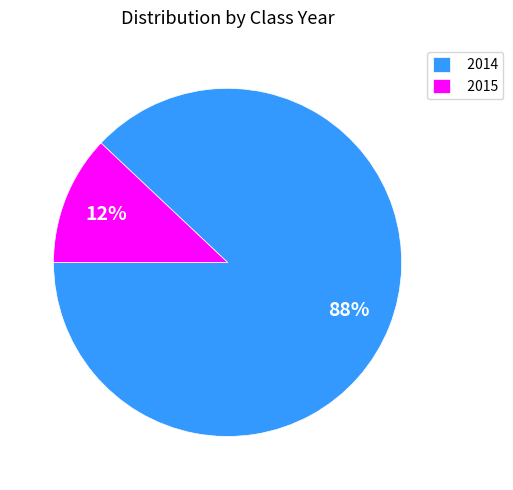

The 2015 slice represents 23% of the pie. True or false?

False